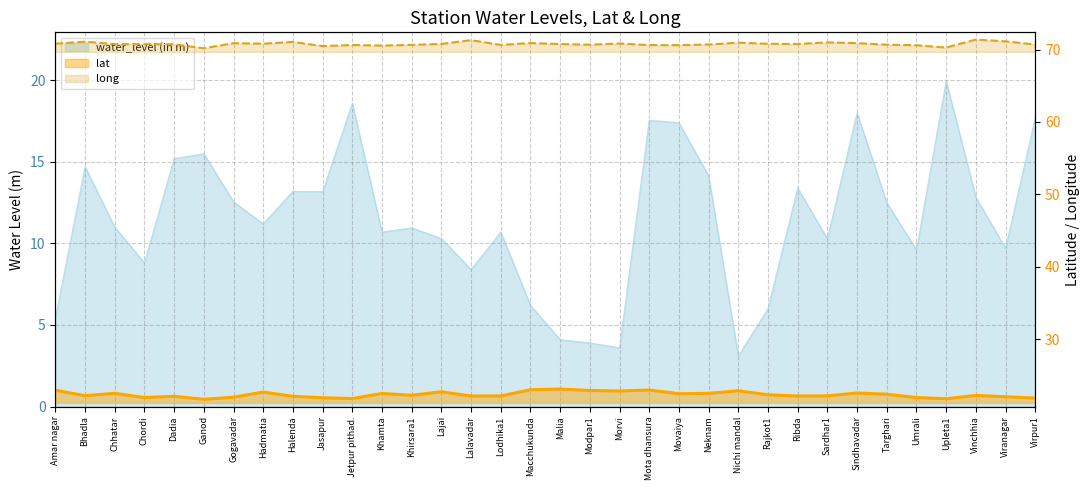

What is the total value across all series at Lajai?

103.8